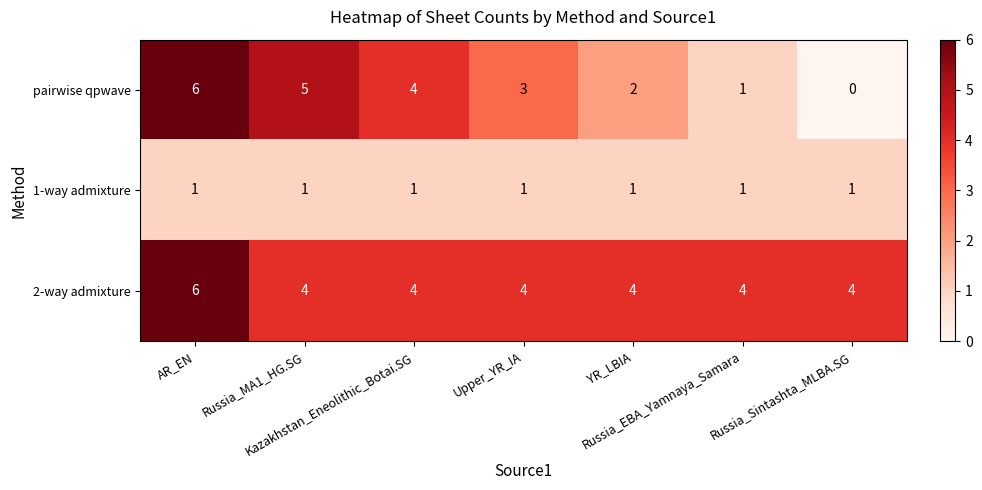

What is the highest value of the 2-way admixture series?

6